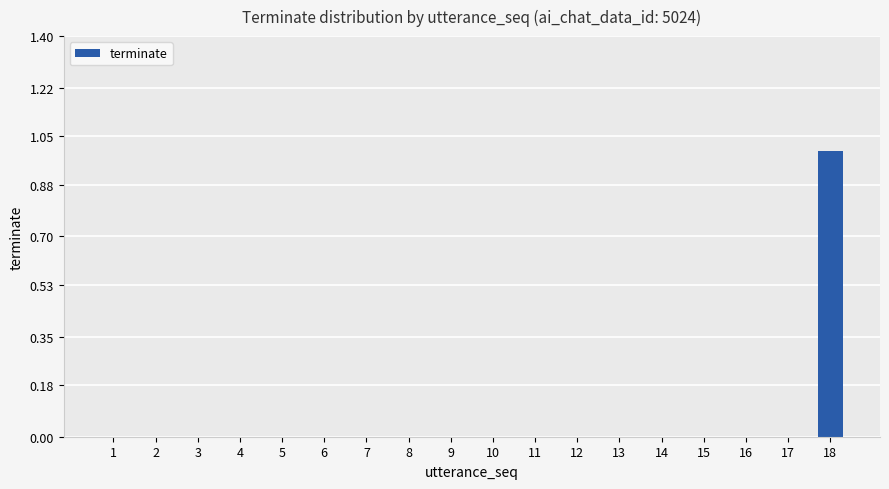

Reading left to right, list all the values displayed in this chart.

1=0	2=0	3=0	4=0	5=0	6=0	7=0	8=0	9=0	10=0	11=0	12=0	13=0	14=0	15=0	16=0	17=0	18=1